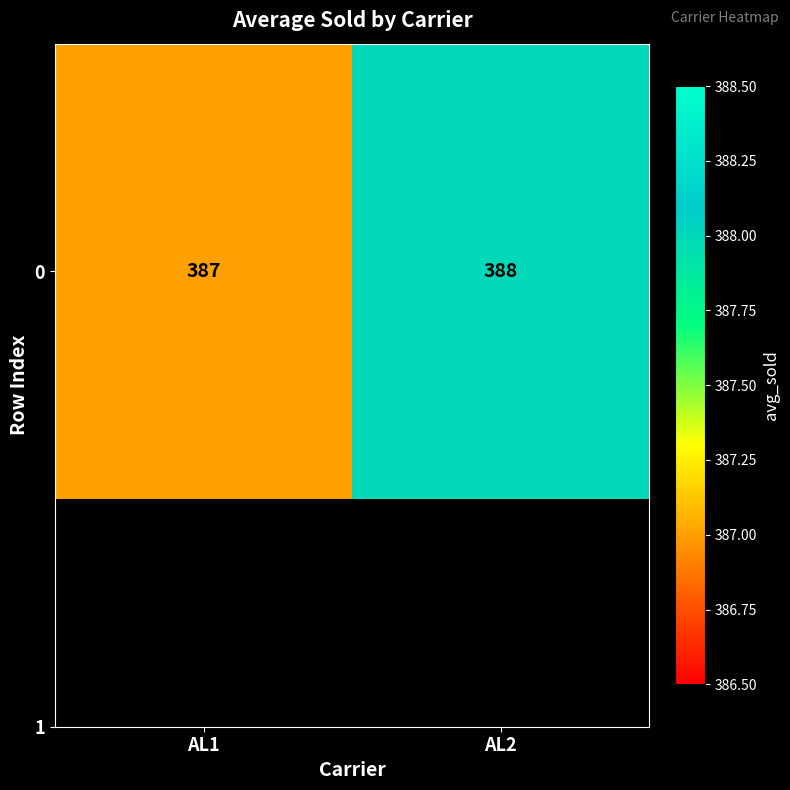

What is the sum of the values at AL2 and AL1?

775